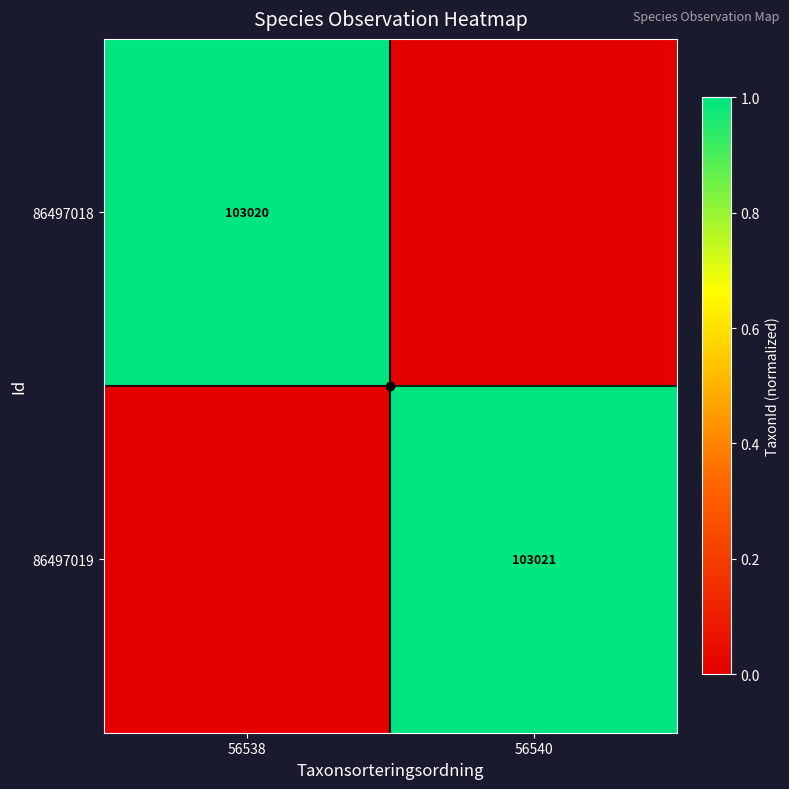

What is the difference between the maximum and minimum values in the 86497019 series?

1.0